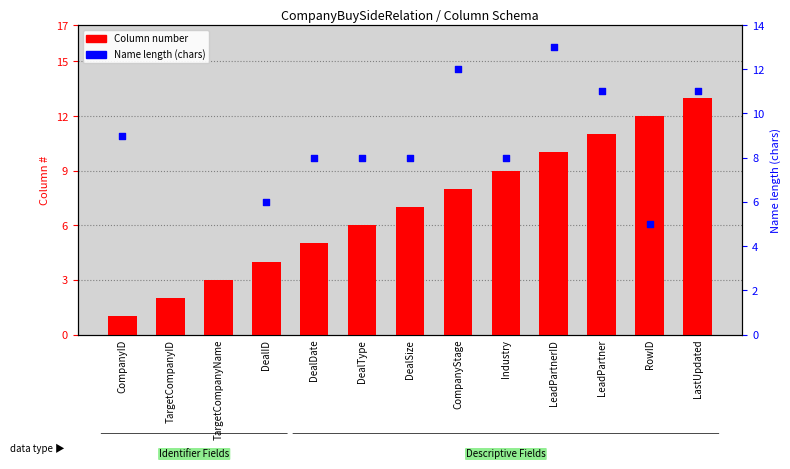

Is the value of Name length at DealDate greater than the value of Column number at Industry?

No